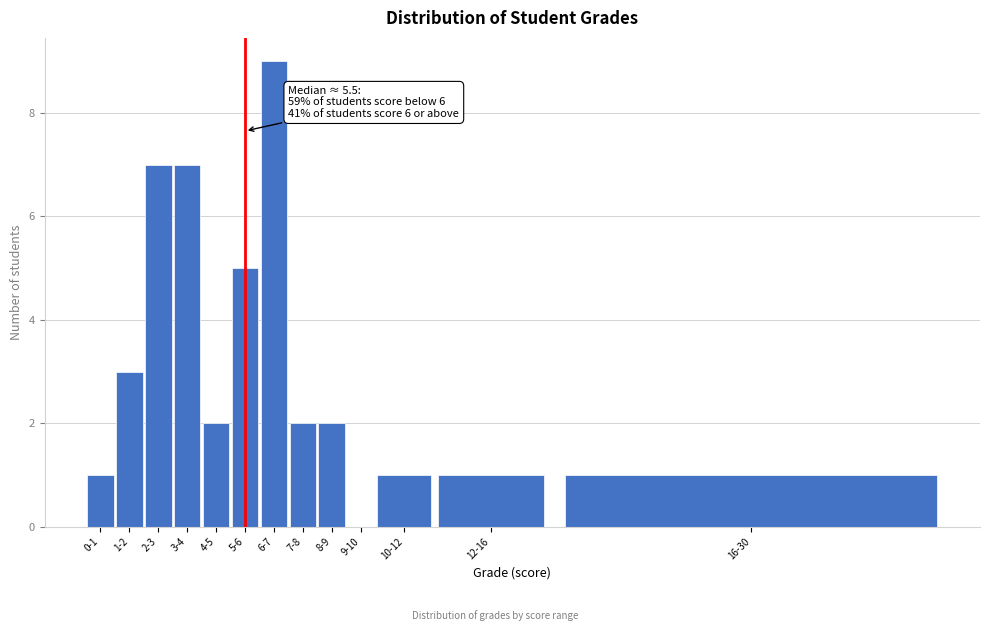

Reading left to right, list all the values displayed in this chart.

0-1=1	1-2=3	2-3=7	3-4=7	4-5=2	5-6=5	6-7=9	7-8=2	8-9=2	9-10=0	10-12=1	12-16=1	16-30=1